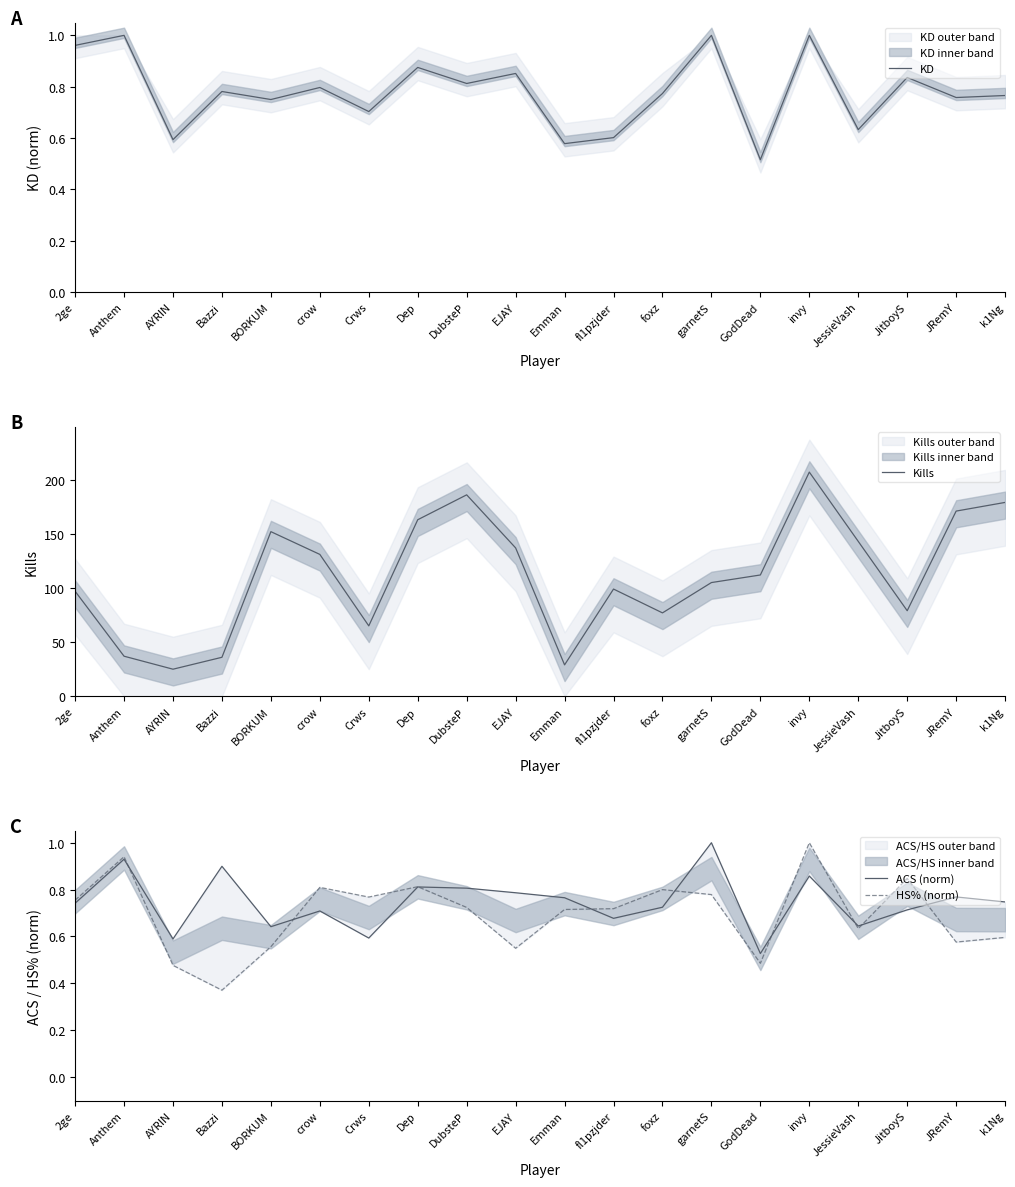

True or false: ACS (norm) has more than 1 interior local peaks.

True